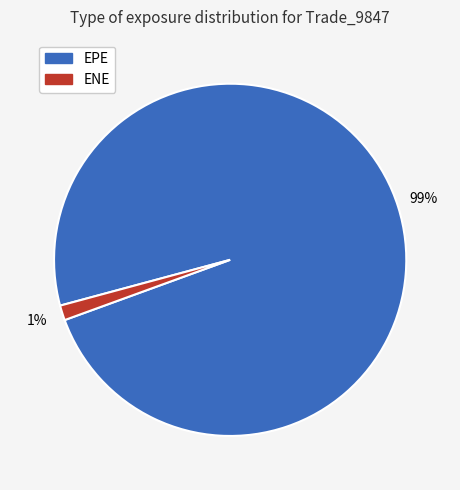

How many slices are in this pie chart?

2